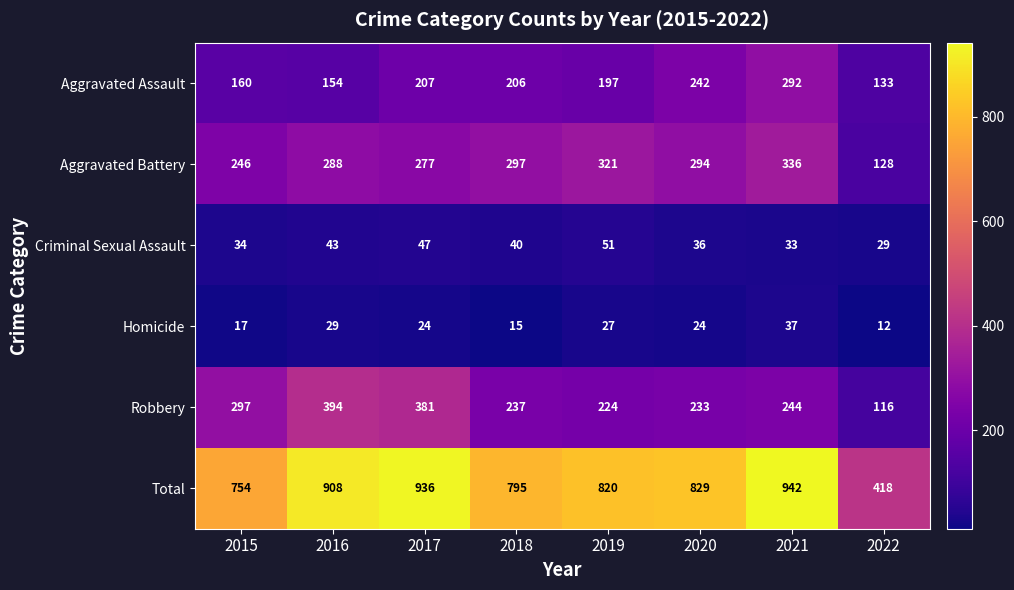

What is the difference between the highest and lowest values at 2017?

912